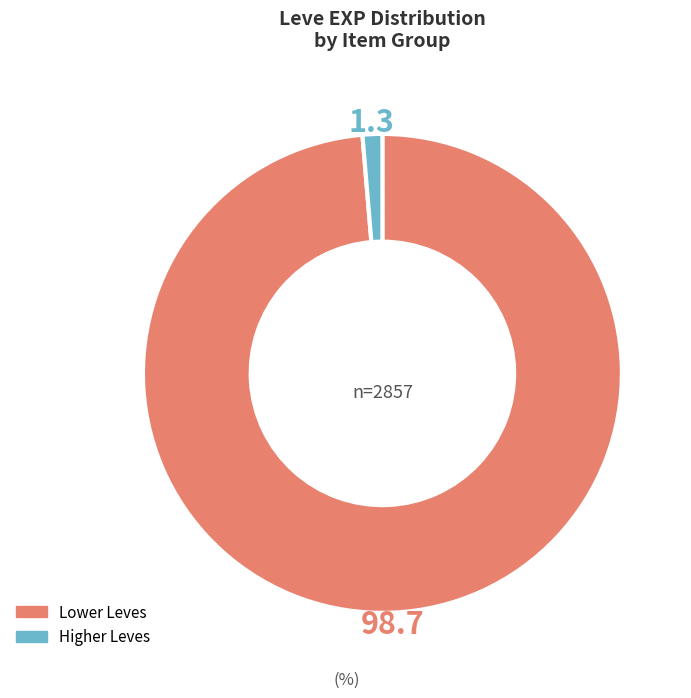

Is there any slice that represents more than half of the pie?

Yes